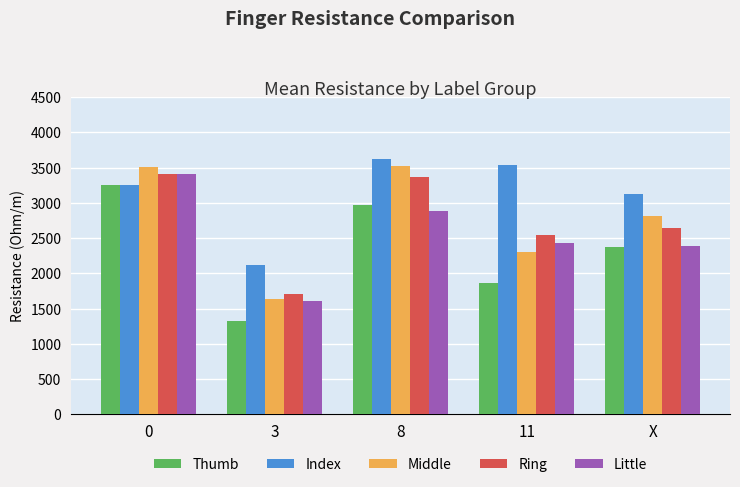

Which series has the largest total across all categories?

Index